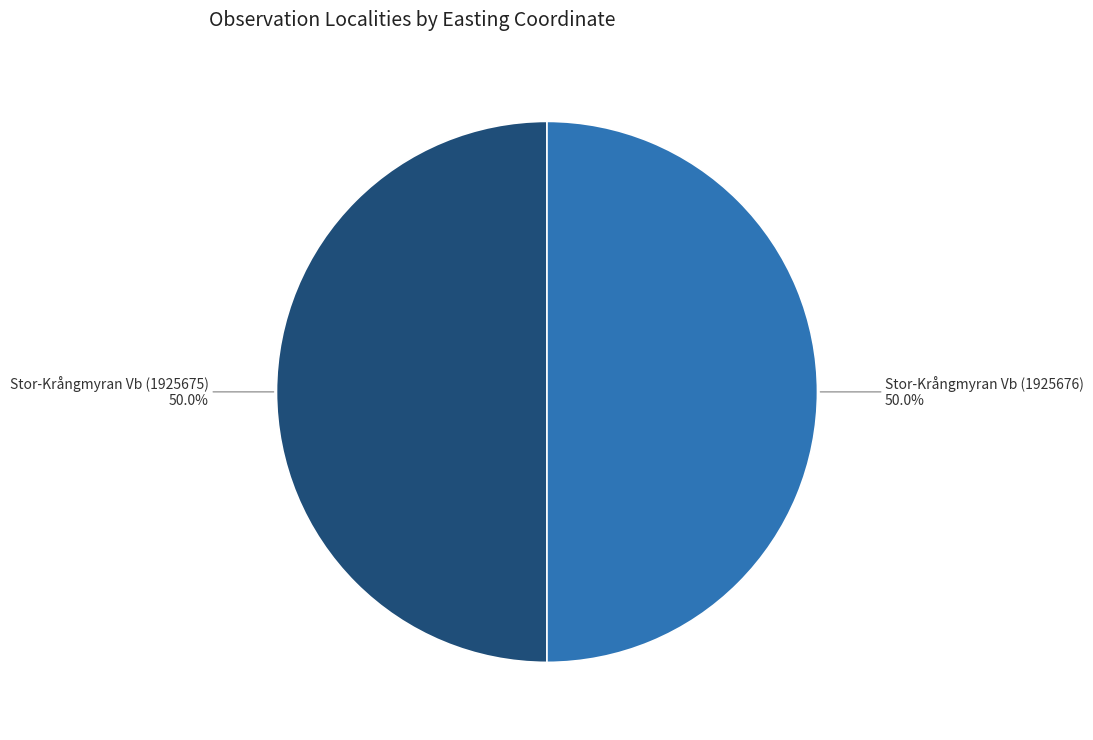

How many slices are in this pie chart?

2